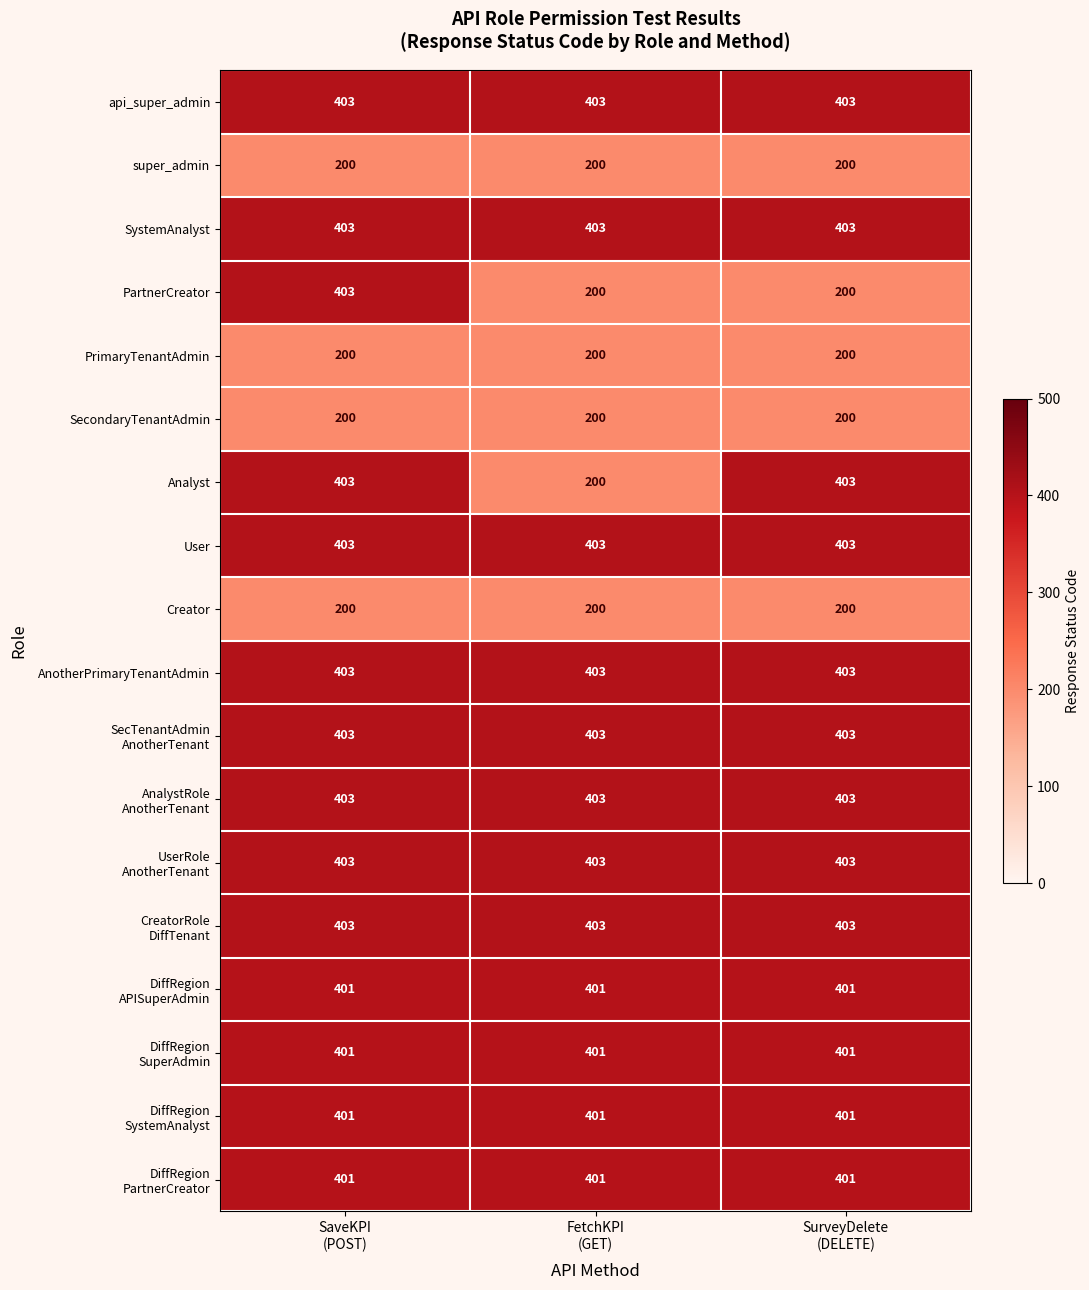

What is the lowest value of the User series?

403